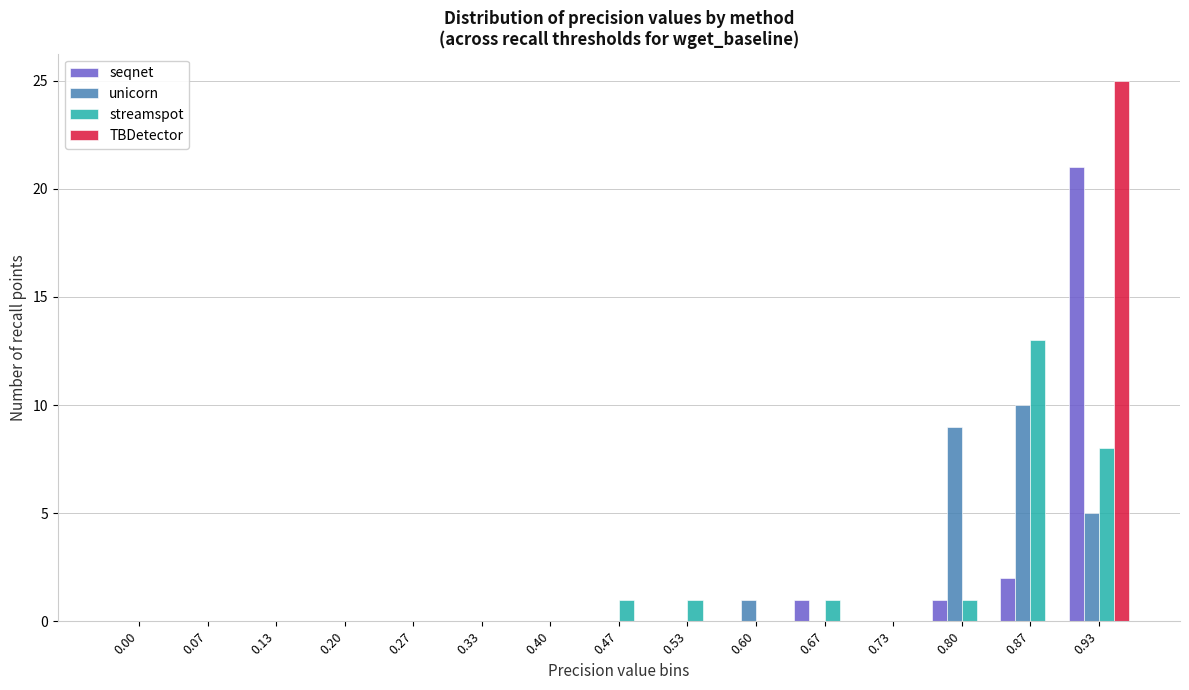

At which category is the sum across all series the highest?

0.93